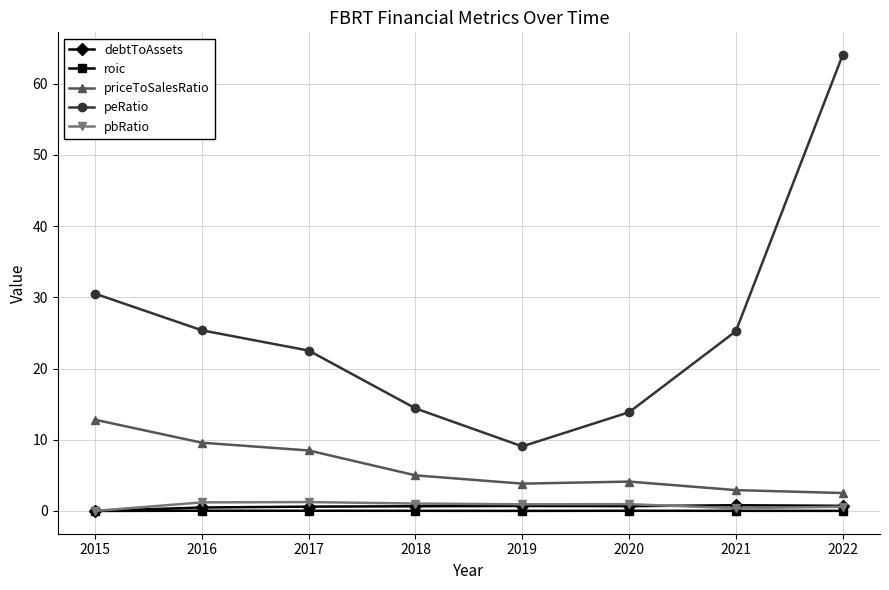

At 2017, list the series in order from largest to smallest.

peRatio, priceToSalesRatio, pbRatio, debtToAssets, roic